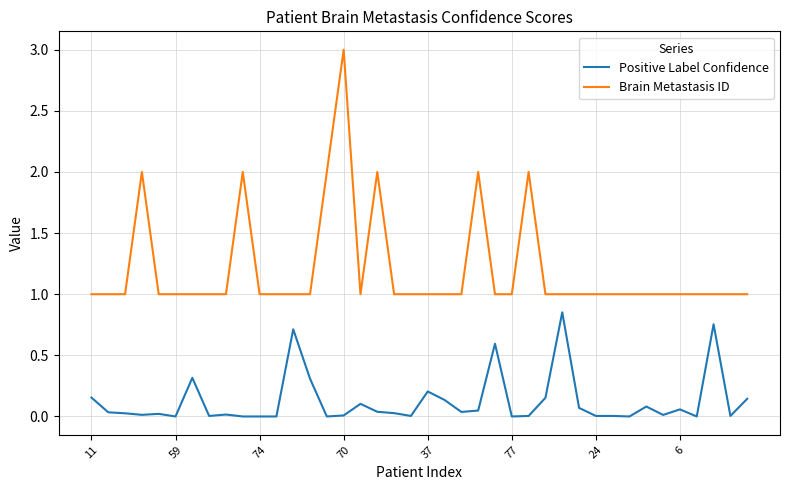

Rank the series by their average value, from highest to lowest.

Brain Metastasis ID, Positive Label Confidence